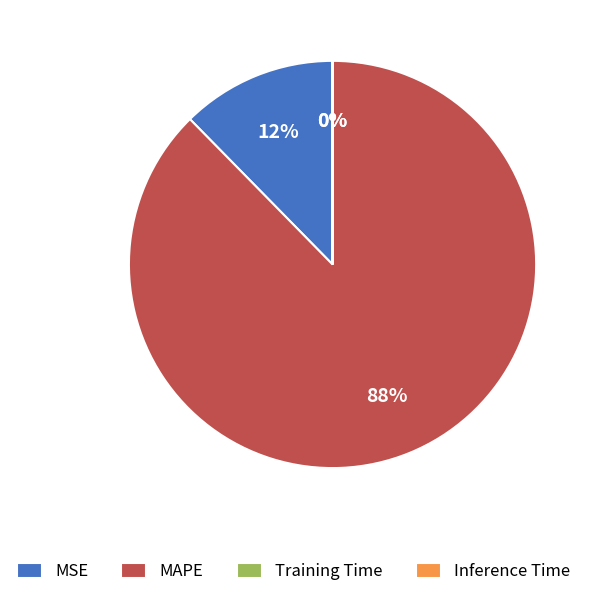

What is the majority slice?

MAPE